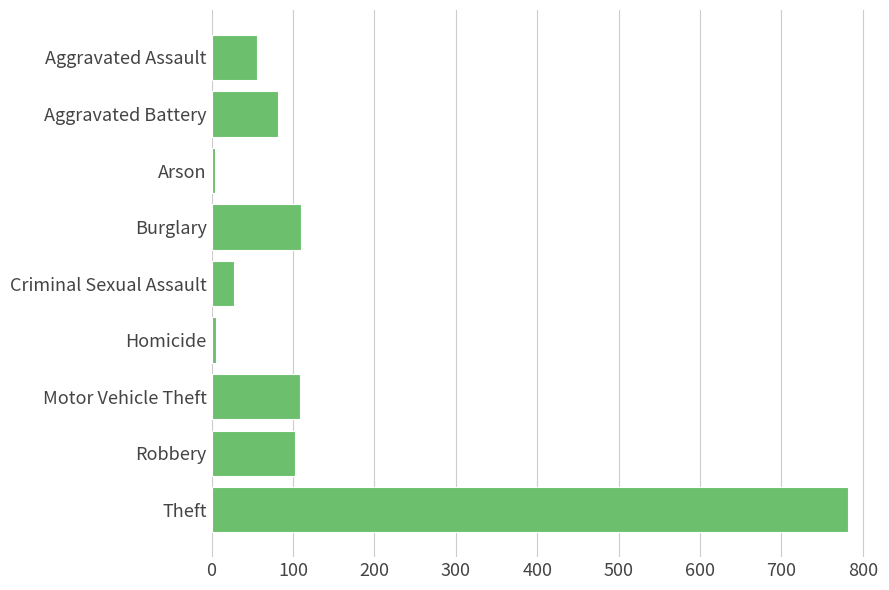

What is the change in value from Aggravated Battery to Motor Vehicle Theft?

+27